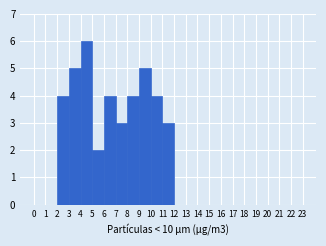

Reading left to right, list every bar in this chart as the range it spans on the x-axis followed by its height. The values are not printed on the chart, so give them approximately, as read against the axis.

0 to 1: 0
1 to 2: 0
2 to 3: 4
3 to 4: 5
4 to 5: 6
5 to 6: 2
6 to 7: 4
7 to 8: 3
8 to 9: 4
9 to 10: 5
10 to 11: 4
11 to 12: 3
12 to 13: 0
13 to 14: 0
14 to 15: 0
15 to 16: 0
16 to 17: 0
17 to 18: 0
18 to 19: 0
19 to 20: 0
20 to 21: 0
21 to 22: 0
22 to 23: 0